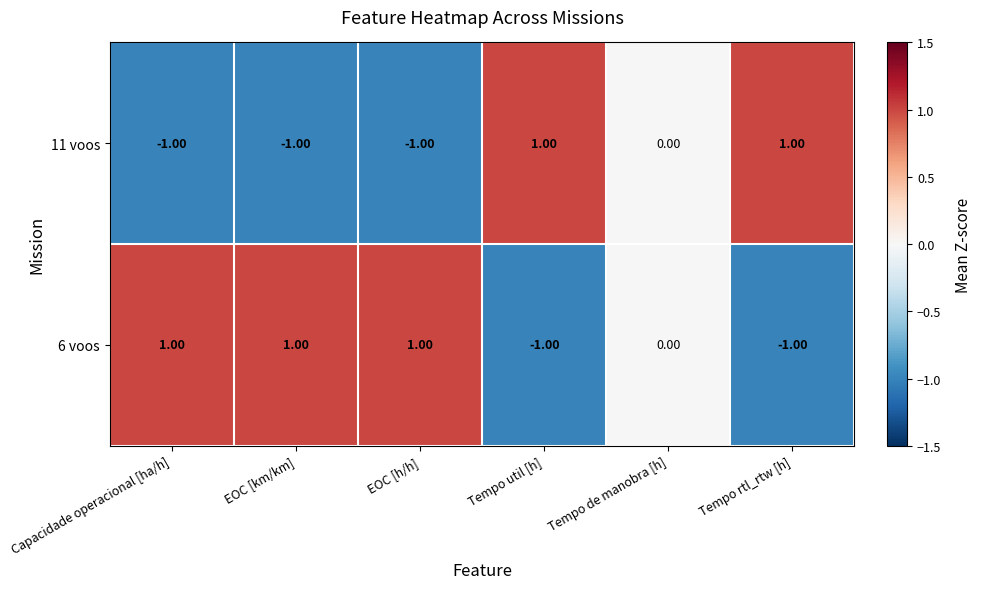

What is the smallest value displayed?

-1